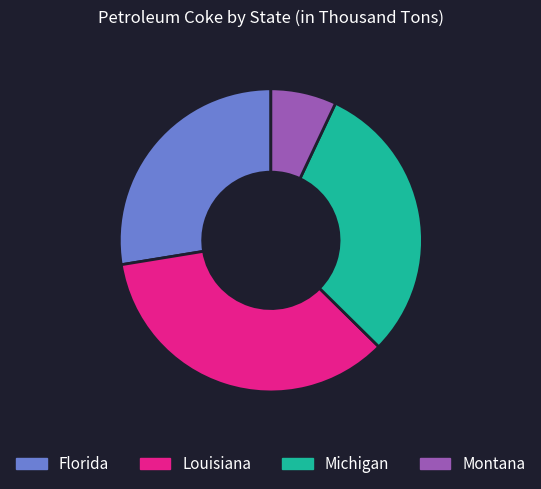

Is it true that Montana is 18% of the pie?

False